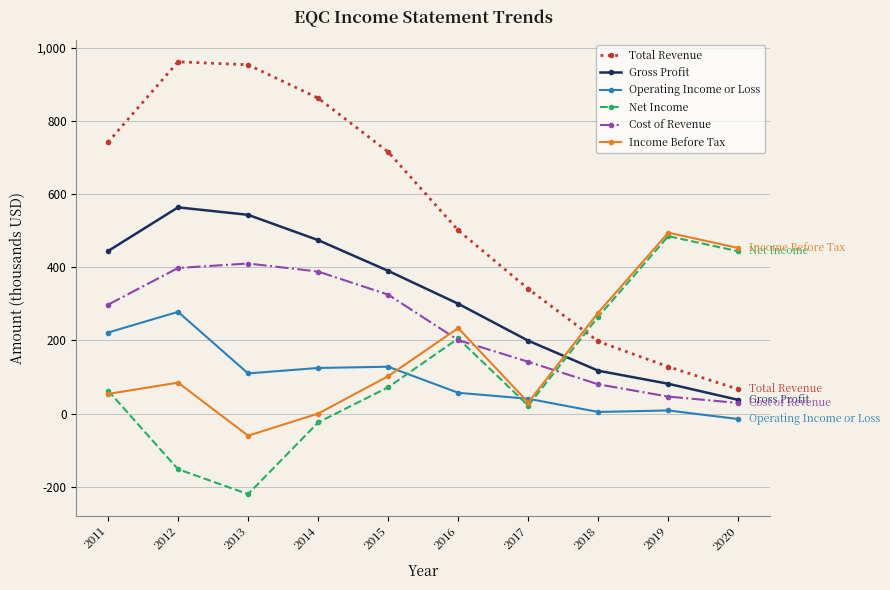

At 2013, list the series in order from smallest to largest.

Net Income, Income Before Tax, Operating Income or Loss, Cost of Revenue, Gross Profit, Total Revenue